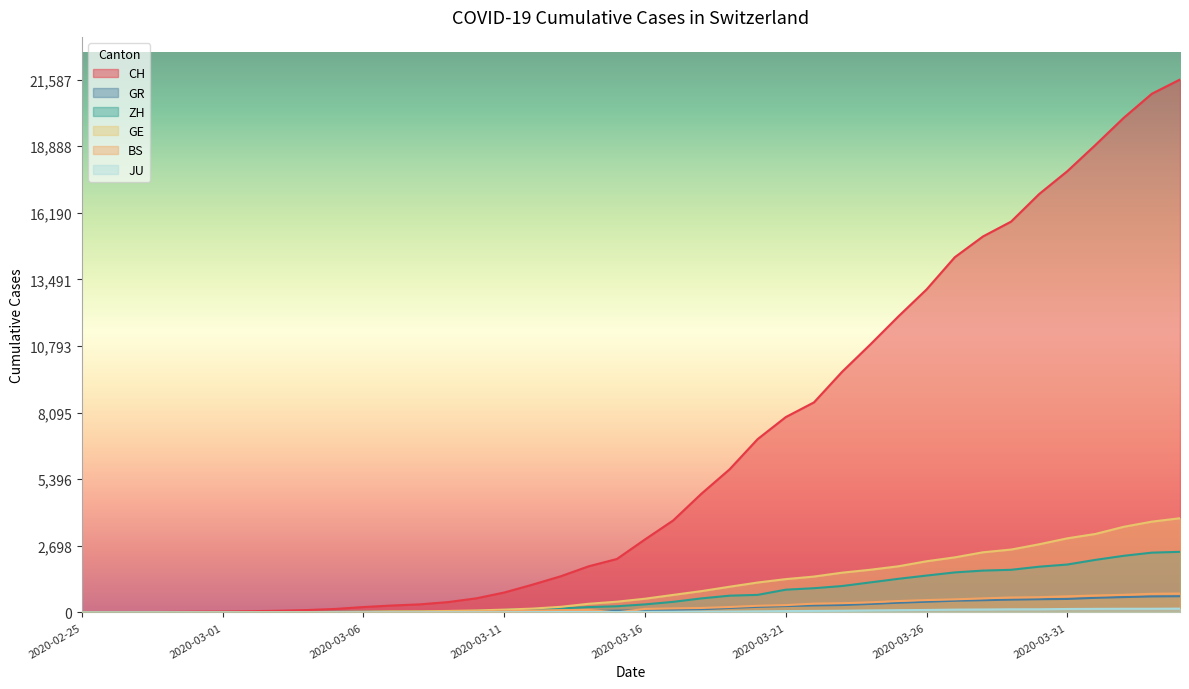

Read the GE value at 2020-04-01, to the nearest 50.

3200